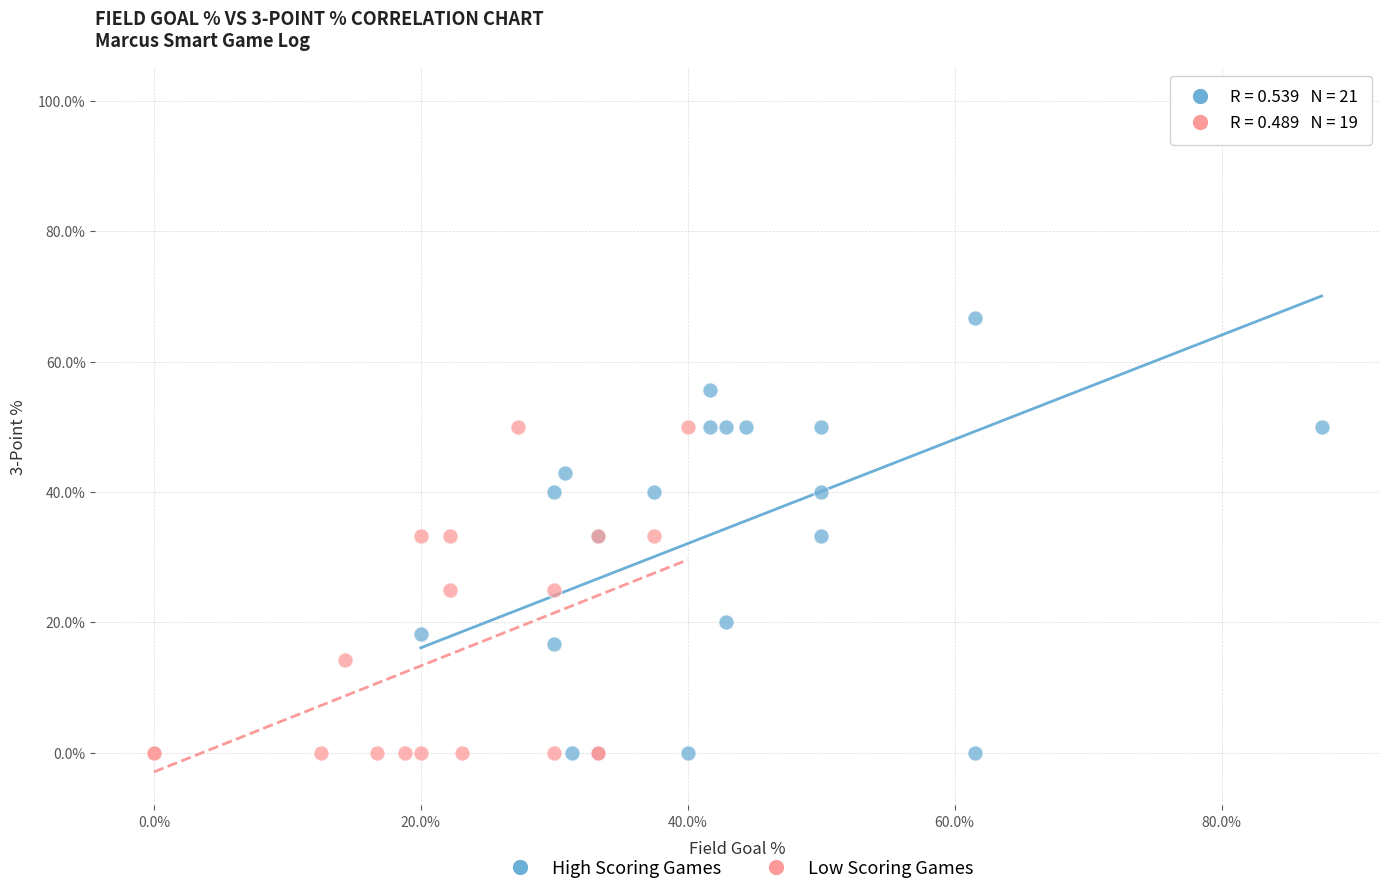

Which series has the widest spread of Y values?

High Scoring Games